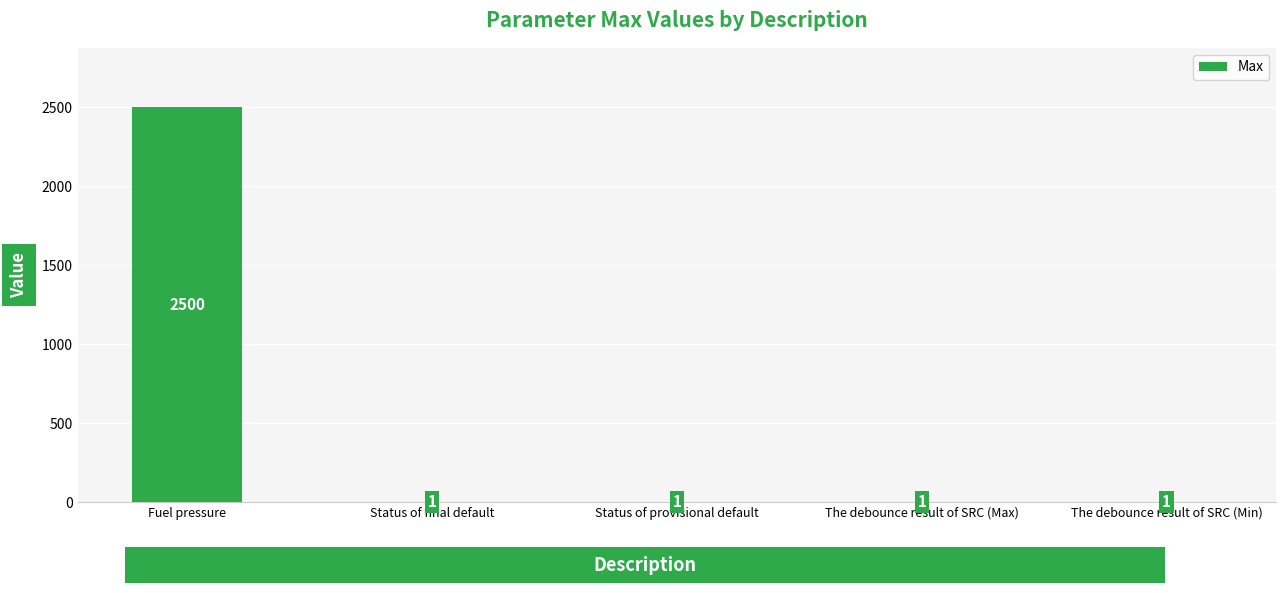

What is the sum of all values?

2504